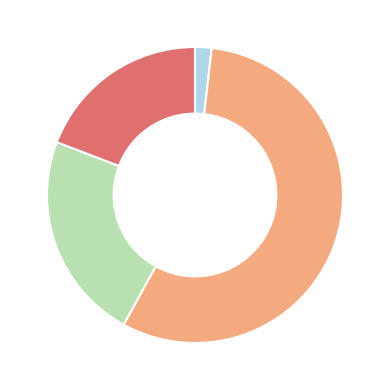

How many segments does this pie chart have?

4